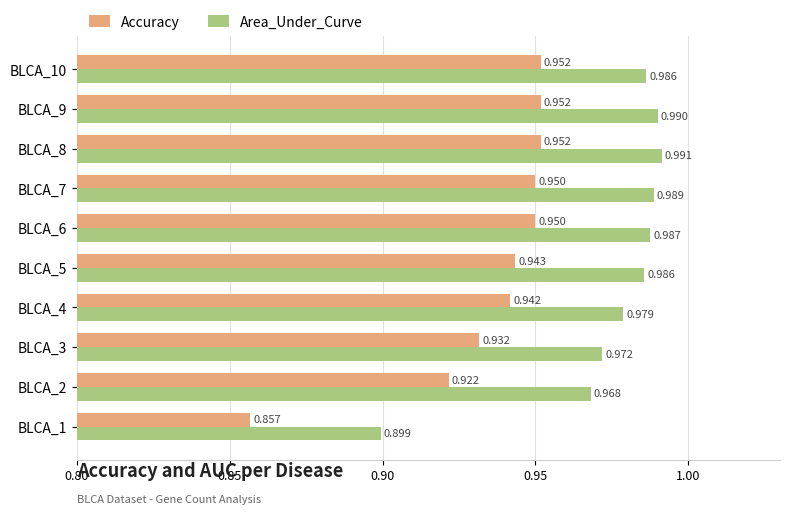

List the series in order of their peak value, highest first.

Area_Under_Curve, Accuracy